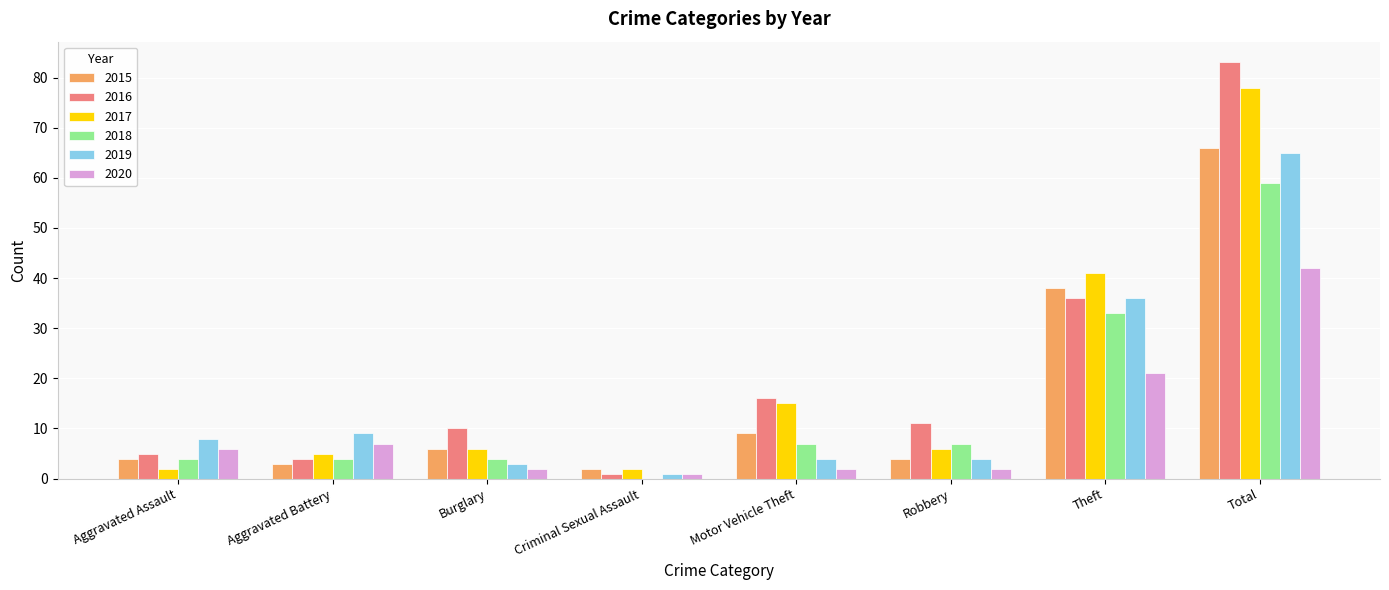

Between Aggravated Battery and Total, which series saw the biggest shift?

2016